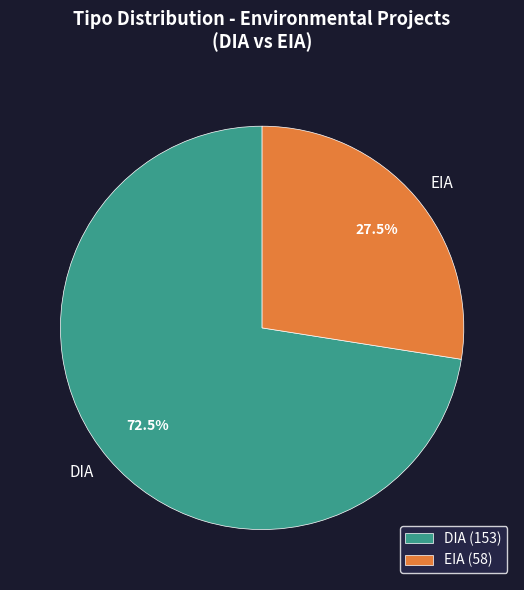

Which category has the biggest portion of the pie?

DIA